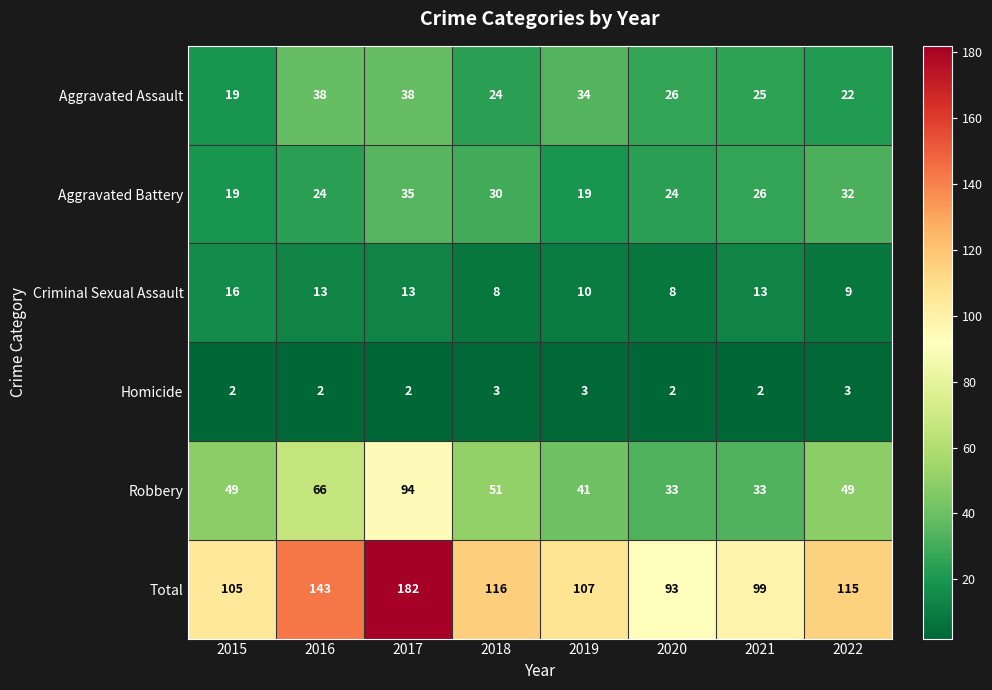

What is the highest value of the Robbery series?

94